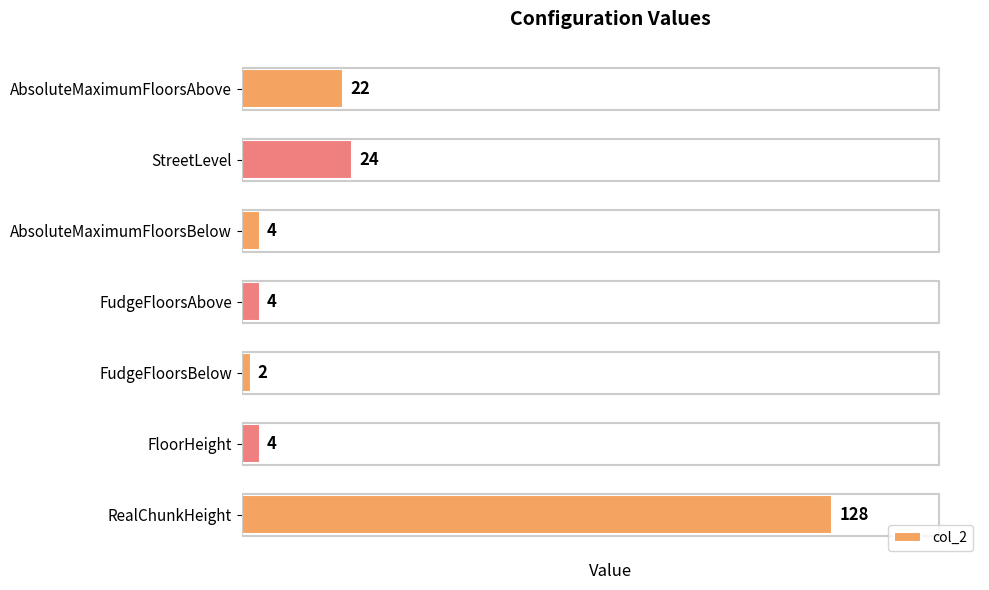

Reading bottom to top, what are all the values shown in this chart?

RealChunkHeight=128	FloorHeight=4	FudgeFloorsBelow=2	FudgeFloorsAbove=4	AbsoluteMaximumFloorsBelow=4	StreetLevel=24	AbsoluteMaximumFloorsAbove=22